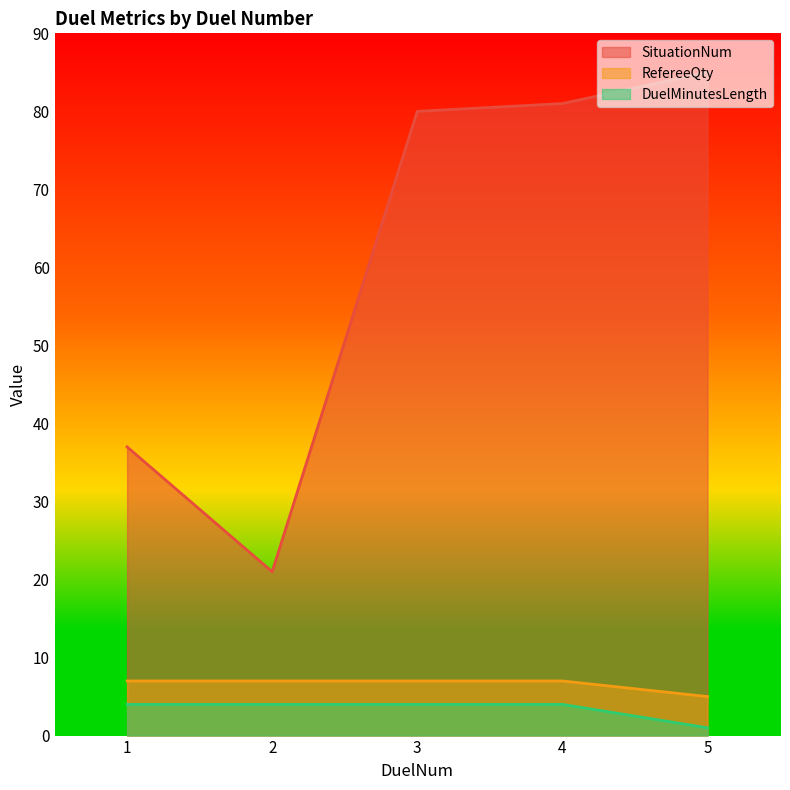

True or false: RefereeQty and SituationNum cross at least once.

False